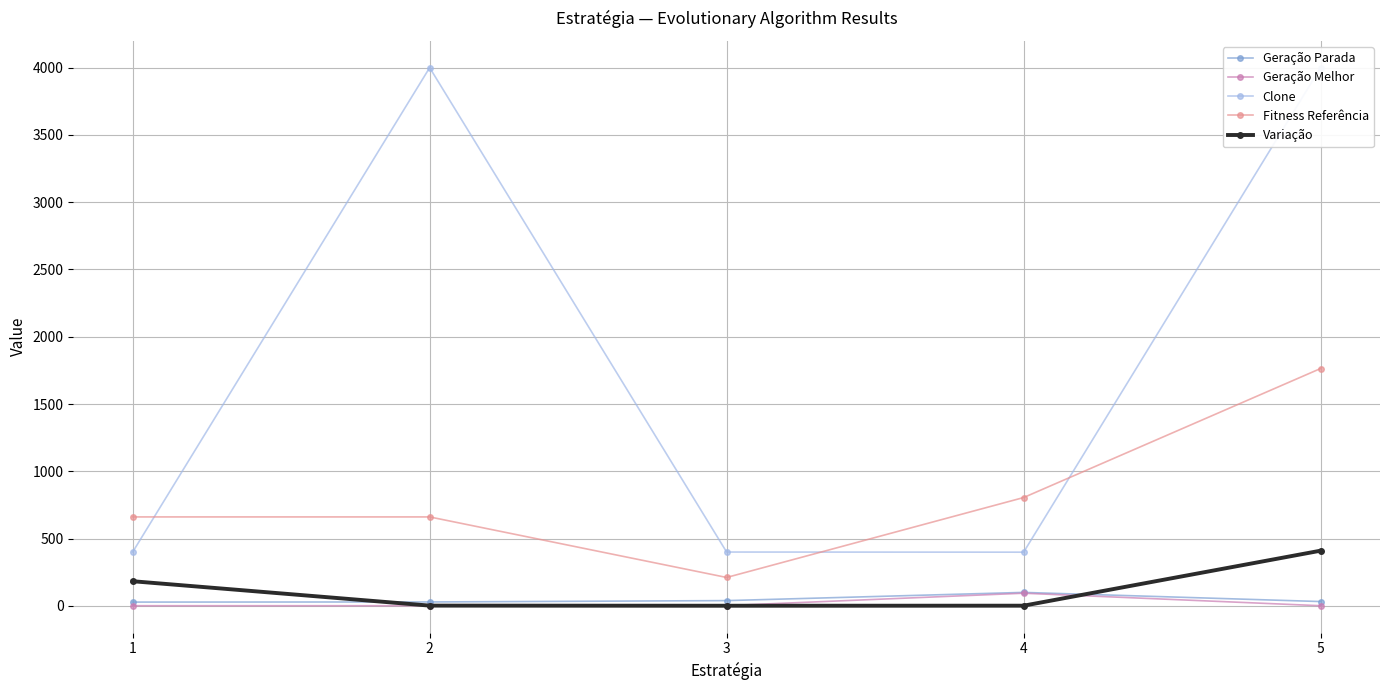

The Fitness Referência series shows 227.8 at 2. True or false?

False